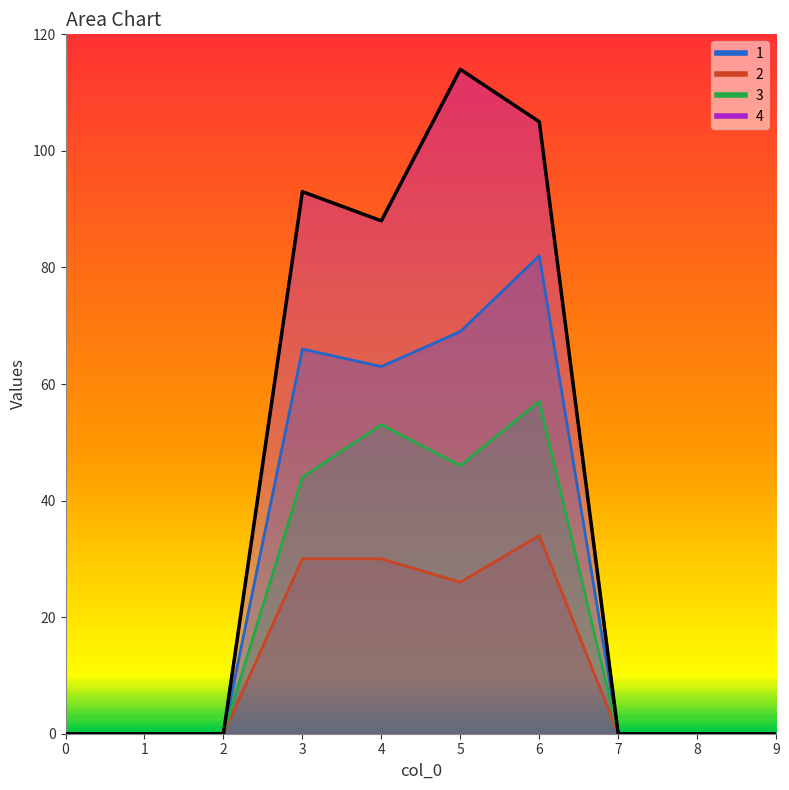

True or false: 3 and 4 intersect in this chart.

False